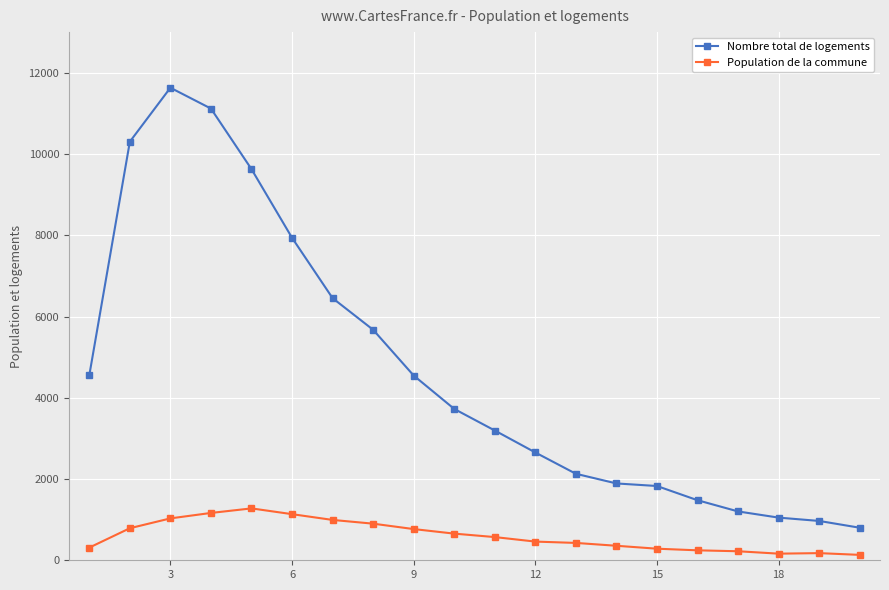

What is the average value of the Population de la commune series?

603